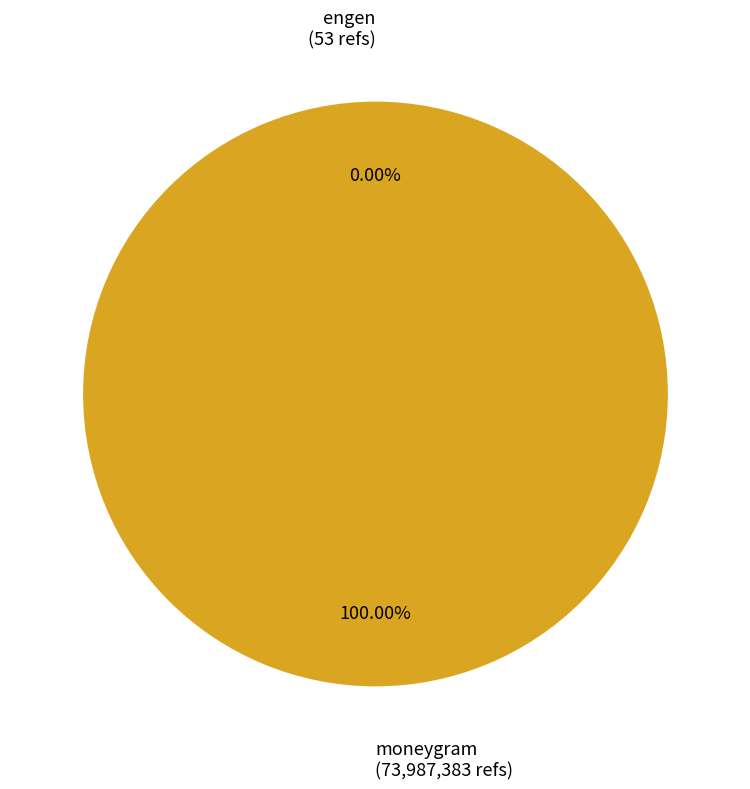

Is there a majority slice in this chart?

Yes